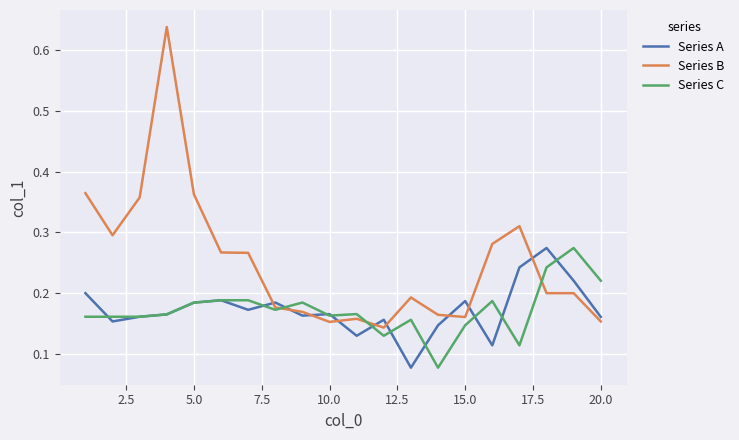

True or false: Series A and Series B cross at least once.

True